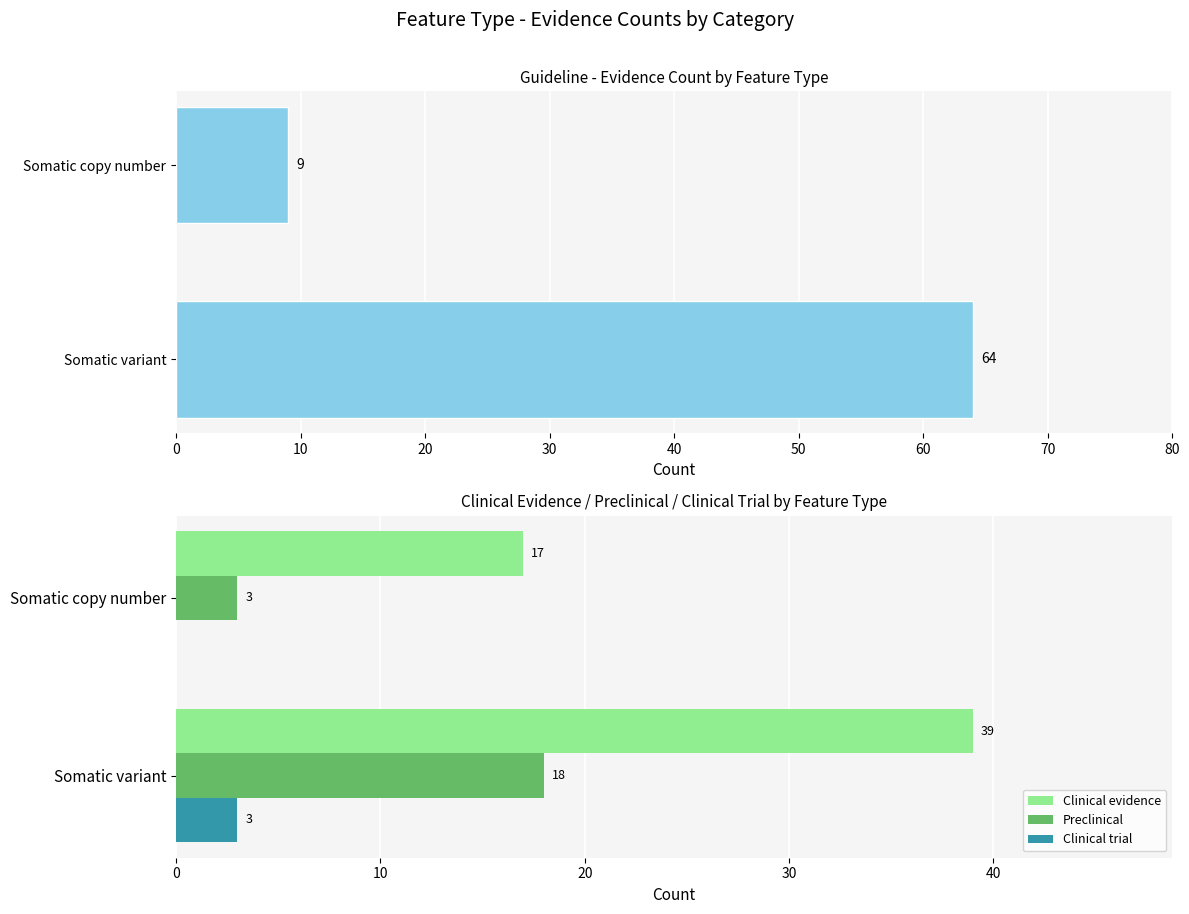

Is the value of Preclinical at Somatic variant greater than the value of Clinical evidence at Somatic variant?

No